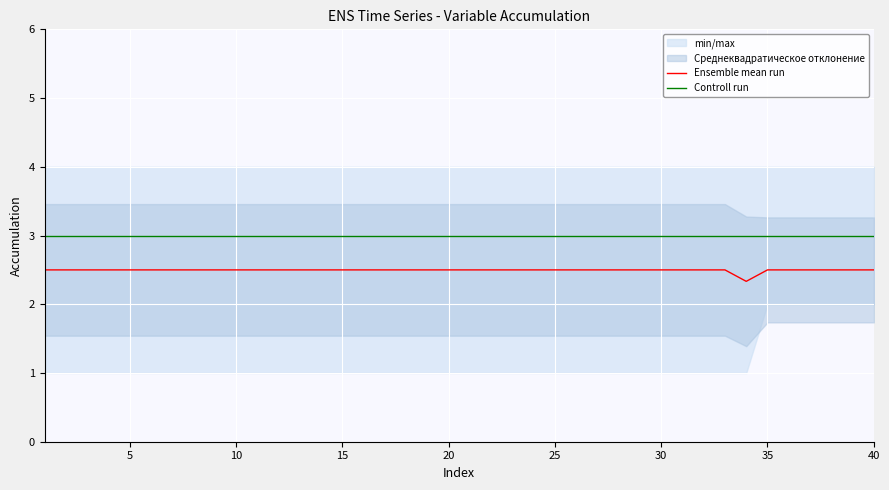

What is the difference between the highest and lowest values at 11?

0.5